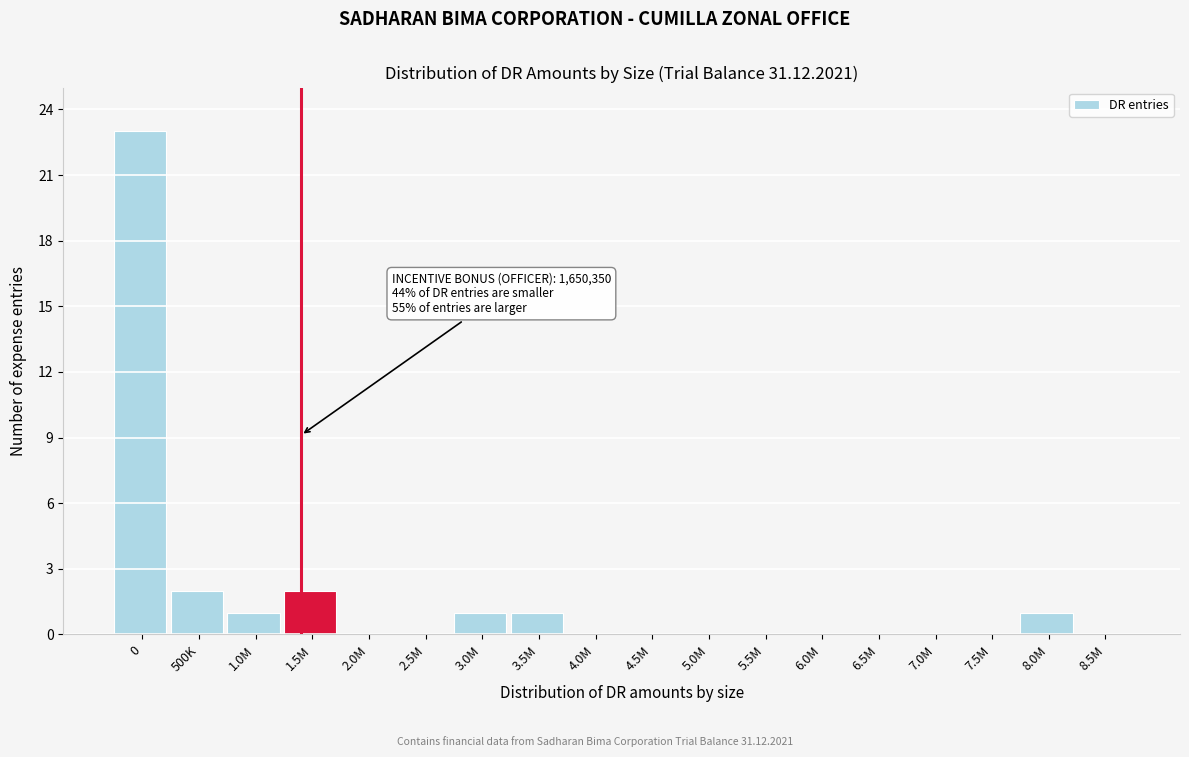

Reading left to right, extract all data points from this chart.

0=23	500K=2	1.0M=1	1.5M=2	2.0M=0	2.5M=0	3.0M=1	3.5M=1	4.0M=0	4.5M=0	5.0M=0	5.5M=0	6.0M=0	6.5M=0	7.0M=0	7.5M=0	8.0M=1	8.5M=0